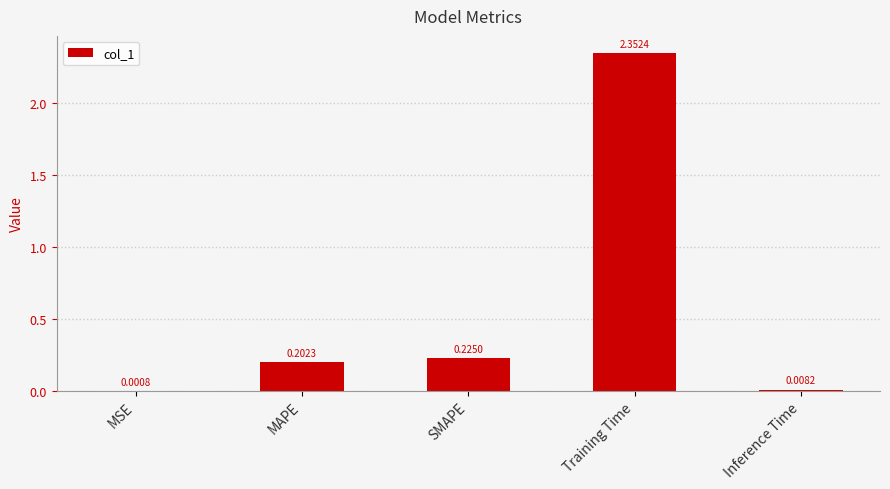

Which has a higher value, MSE or Training Time?

Training Time